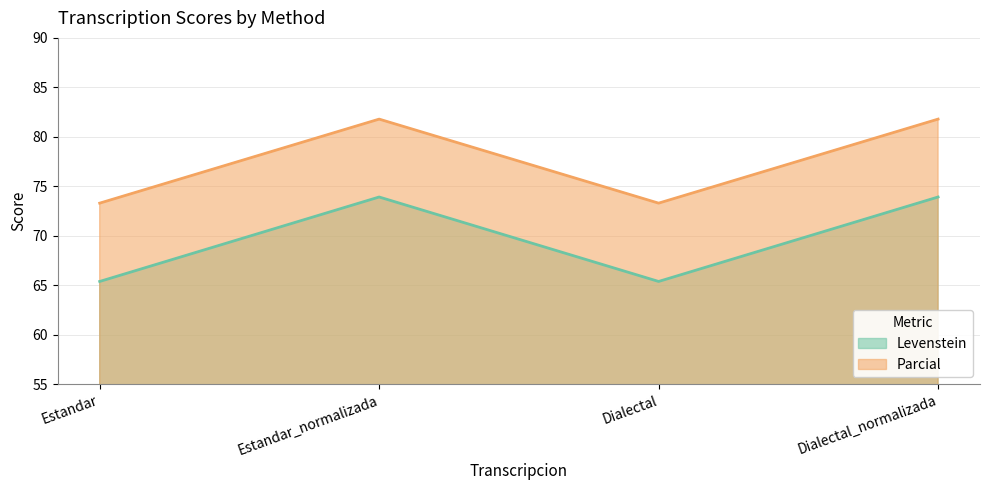

The value of Parcial at Estandar_normalizada is 109.5. True or false?

False